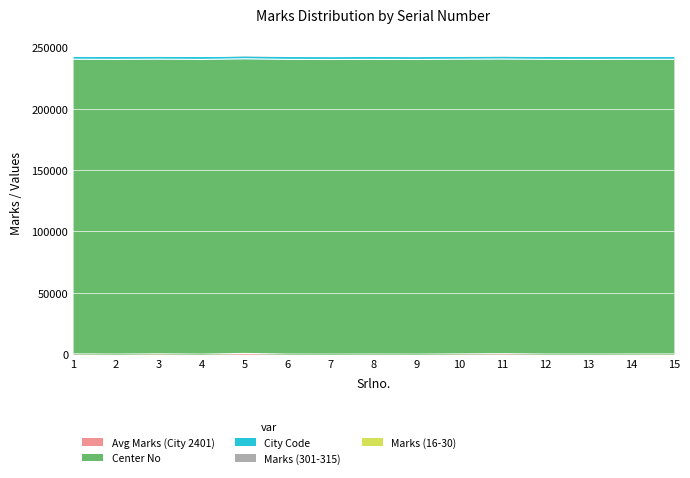

What is the maximum value for Center No?

240101